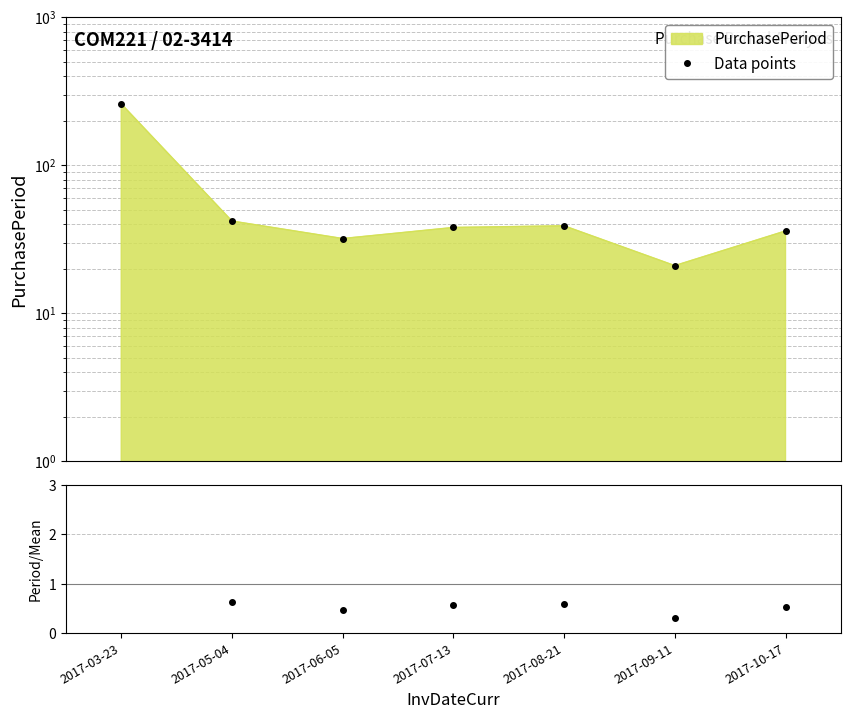

True or false: Data points and ratio intersect in this chart.

False